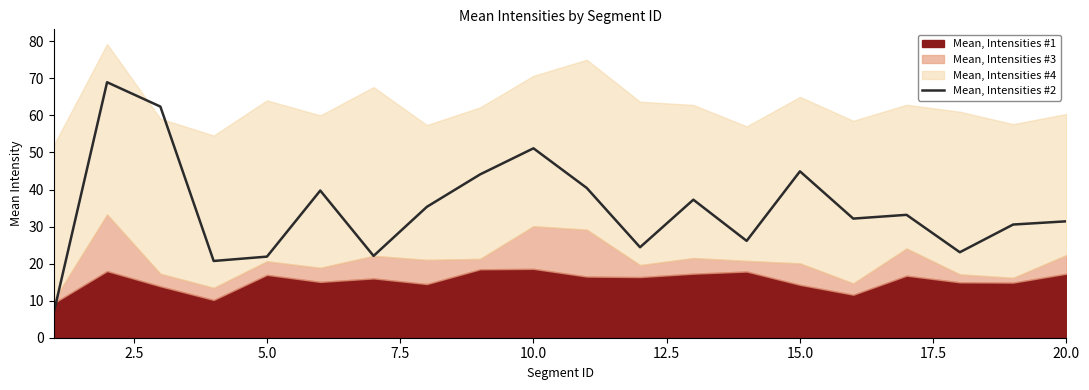

The value of Mean, Intensities #2 at 20.0 is 31.4. True or false?

True